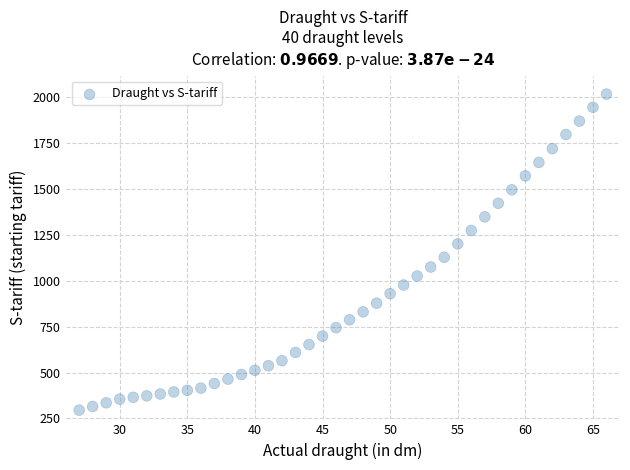

What is the range of Y values (max minus min)?

1720